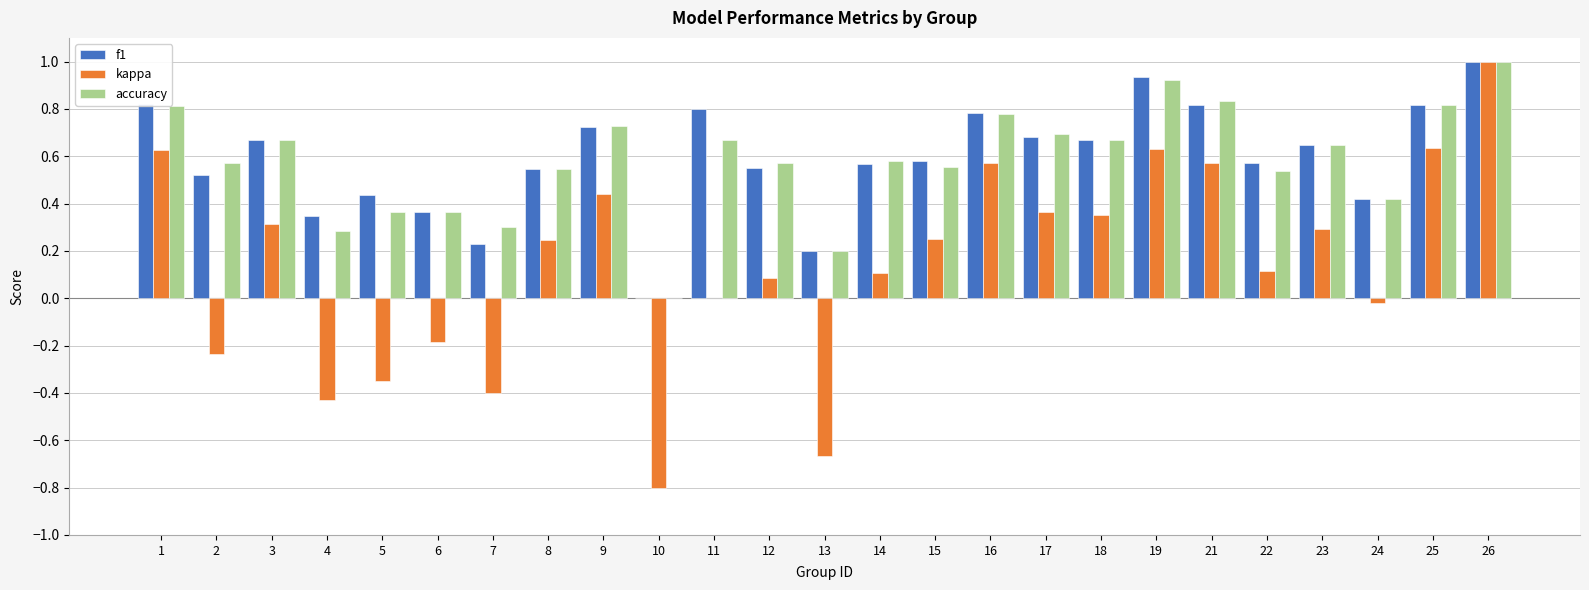

What is the sum of all accuracy values?

14.5